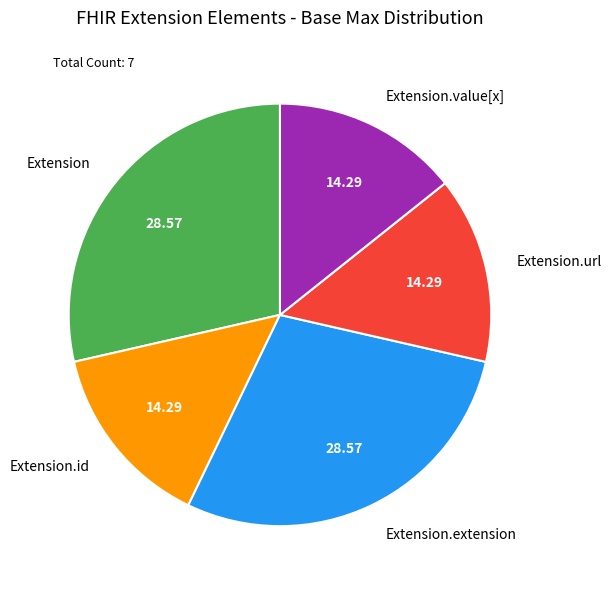

Is the sum of Extension and Extension.value[x] greater than half?

No